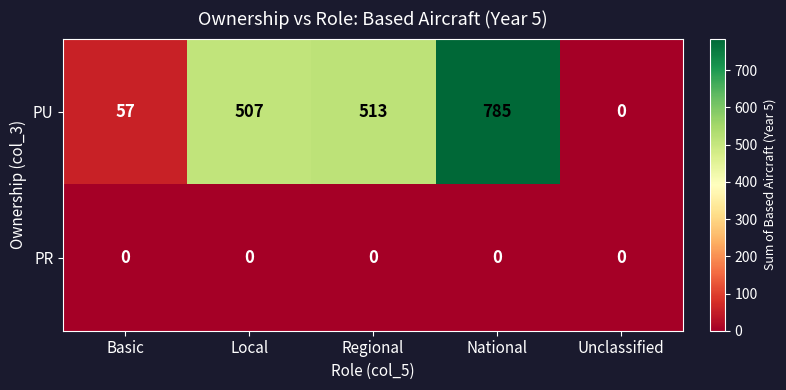

Which series has the largest total across all categories?

PU